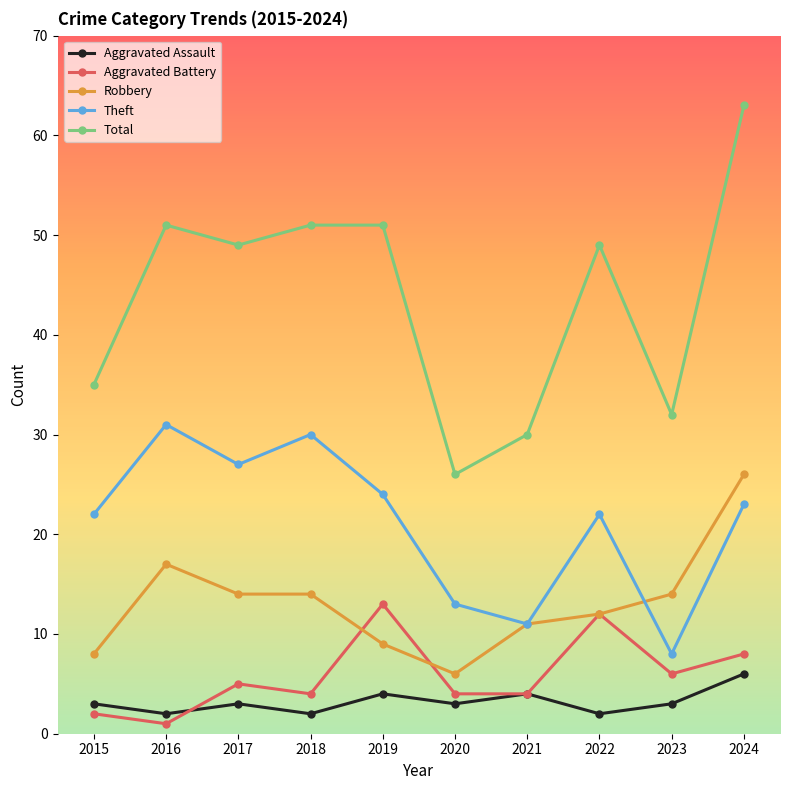

What value does the Robbery series have at 2019?

9